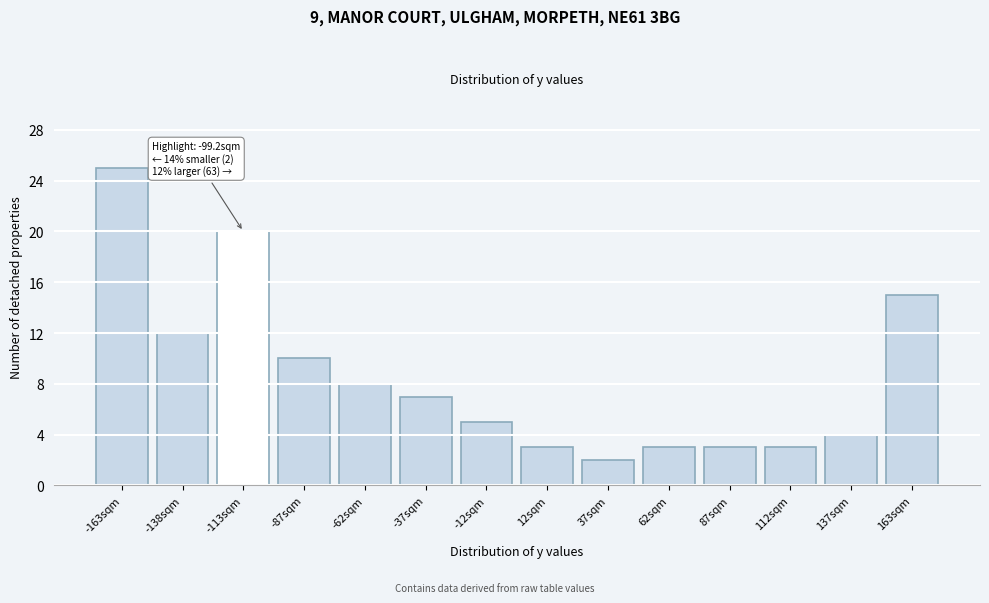

Reading left to right, transcribe all the data shown in this chart.

-163sqm=25	-138sqm=12	-113sqm=20	-87sqm=10	-62sqm=8	-37sqm=7	-12sqm=5	12sqm=3	37sqm=2	62sqm=3	87sqm=3	112sqm=3	137sqm=4	163sqm=15